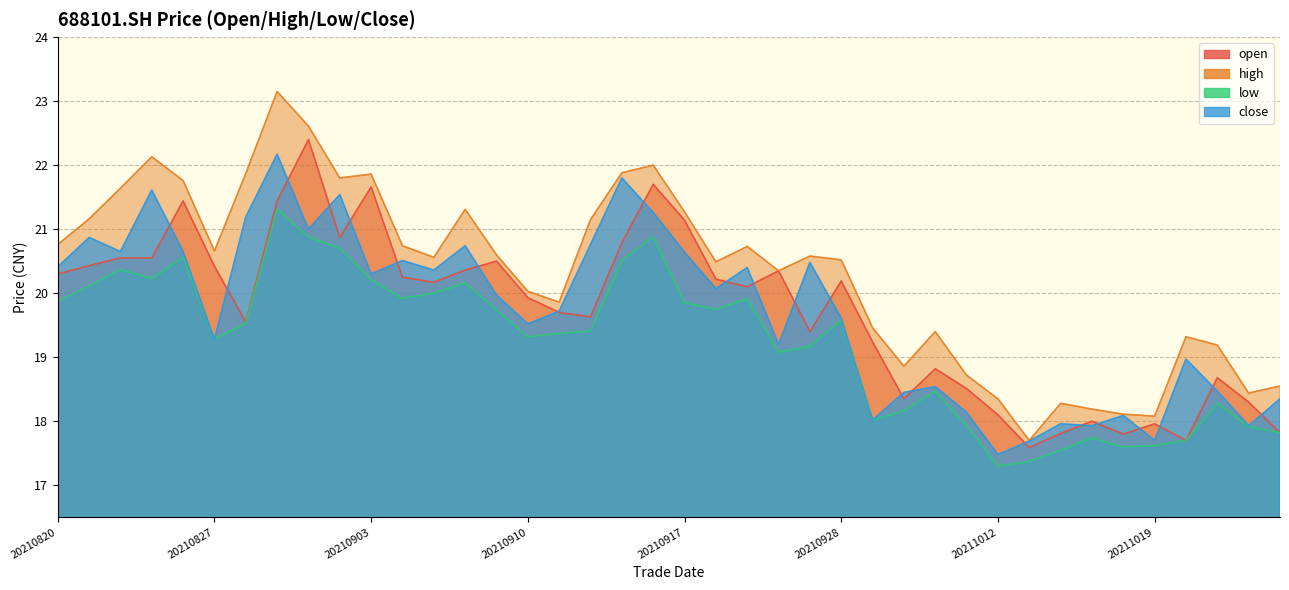

Reading left to right, list all the values displayed in this chart.

open: 20210820=20.3	20210823=20.4	20210824=20.6	20210825=20.6	20210826=21.4	20210827=20.4	20210830=19.6	20210831=21.4	20210901=22.4	20210902=20.9	20210903=21.7	20210906=20.2	20210907=20.2	20210908=20.4	20210909=20.5	20210910=19.9	20210913=19.7	20210914=19.6	20210915=20.8	20210916=21.7	20210917=21.1	20210922=20.2	20210923=20.1	20210924=20.4	20210927=19.4	20210928=20.2	20210929=19.2	20210930=18.4	20211008=18.8	20211011=18.5	20211012=18.1	20211013=17.6	20211014=17.8	20211015=18.0	20211018=17.8	20211019=18.0	20211020=17.7	20211021=18.7	20211022=18.3	20211025=17.8
high: 20210820=20.8	20210823=21.2	20210824=21.6	20210825=22.1	20210826=21.8	20210827=20.7	20210830=21.9	20210831=23.1	20210901=22.6	20210902=21.8	20210903=21.9	20210906=20.7	20210907=20.6	20210908=21.3	20210909=20.6	20210910=20.0	20210913=19.9	20210914=21.1	20210915=21.9	20210916=22.0	20210917=21.3	20210922=20.5	20210923=20.7	20210924=20.4	20210927=20.6	20210928=20.5	20210929=19.5	20210930=18.9	20211008=19.4	20211011=18.7	20211012=18.4	20211013=17.7	20211014=18.3	20211015=18.2	20211018=18.1	20211019=18.1	20211020=19.3	20211021=19.2	20211022=18.4	20211025=18.6
low: 20210820=19.9	20210823=20.1	20210824=20.4	20210825=20.2	20210826=20.6	20210827=19.3	20210830=19.5	20210831=21.3	20210901=20.9	20210902=20.7	20210903=20.2	20210906=19.9	20210907=20.0	20210908=20.2	20210909=19.7	20210910=19.3	20210913=19.4	20210914=19.4	20210915=20.5	20210916=20.9	20210917=19.9	20210922=19.8	20210923=19.9	20210924=19.1	20210927=19.2	20210928=19.6	20210929=18.0	20210930=18.2	20211008=18.5	20211011=17.9	20211012=17.3	20211013=17.4	20211014=17.6	20211015=17.7	20211018=17.6	20211019=17.6	20211020=17.7	20211021=18.3	20211022=17.9	20211025=17.8
close: 20210820=20.4	20210823=20.9	20210824=20.6	20210825=21.6	20210826=20.6	20210827=19.3	20210830=21.2	20210831=22.2	20210901=21.0	20210902=21.5	20210903=20.3	20210906=20.5	20210907=20.4	20210908=20.7	20210909=20.0	20210910=19.5	20210913=19.7	20210914=20.8	20210915=21.8	20210916=21.3	20210917=20.6	20210922=20.1	20210923=20.4	20210924=19.2	20210927=20.5	20210928=19.6	20210929=18.0	20210930=18.4	20211008=18.5	20211011=18.1	20211012=17.5	20211013=17.7	20211014=18.0	20211015=17.9	20211018=18.1	20211019=17.7	20211020=19.0	20211021=18.5	20211022=17.9	20211025=18.4